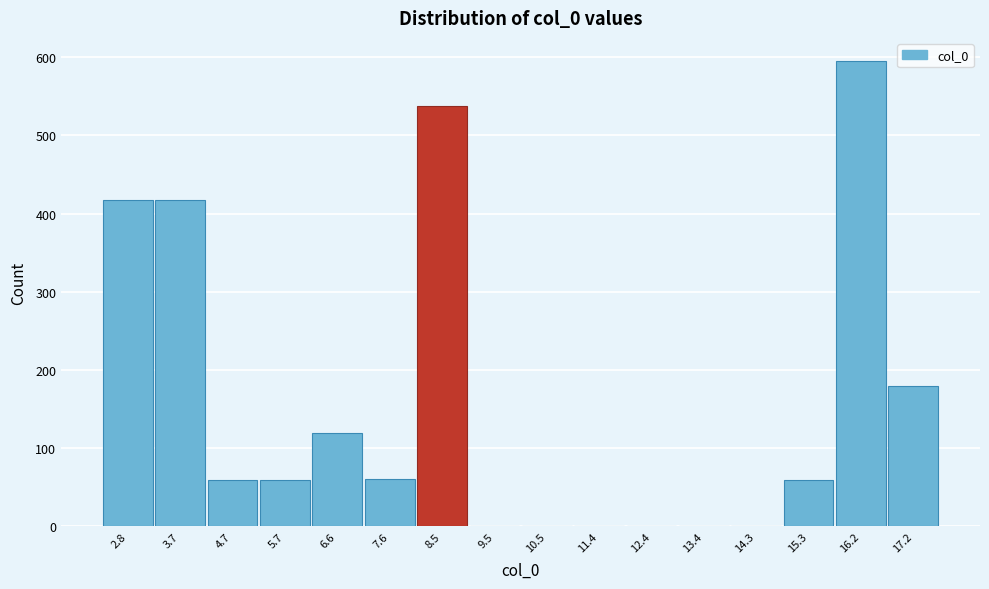

Over which range of the x-axis is the bar tallest?

15.8 to 16.7